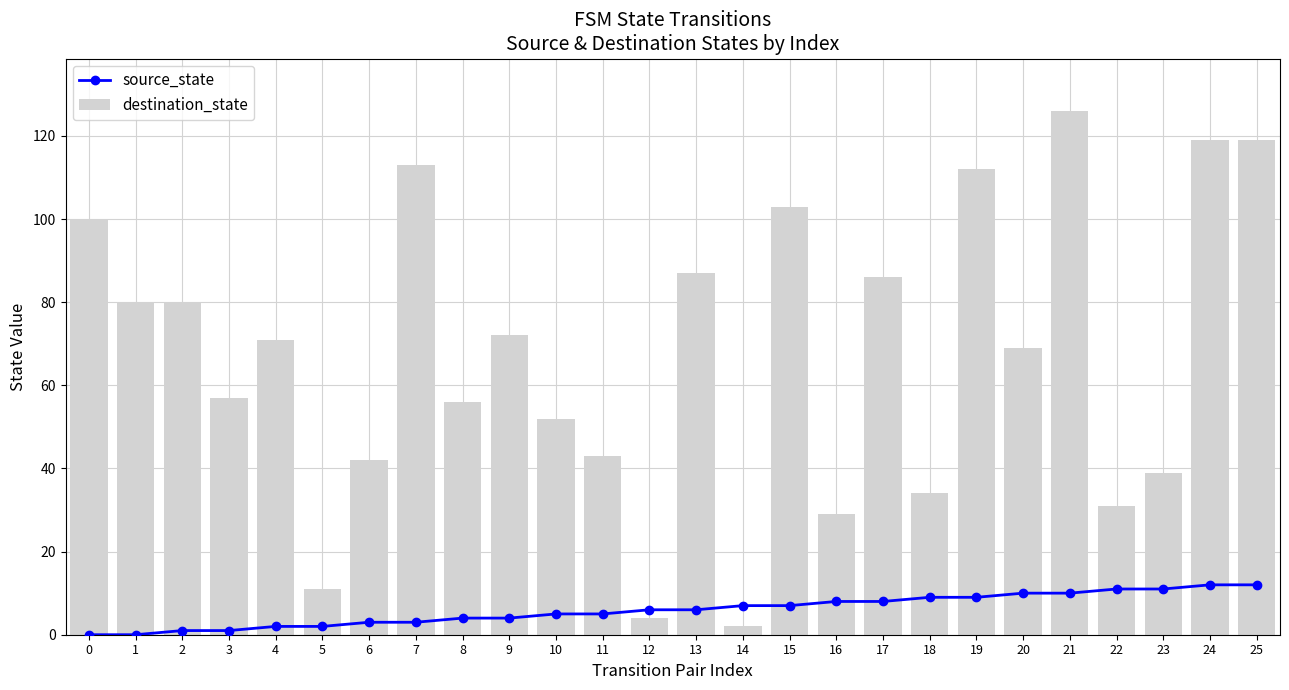

What are all the series names shown in the legend?

source_state, destination_state